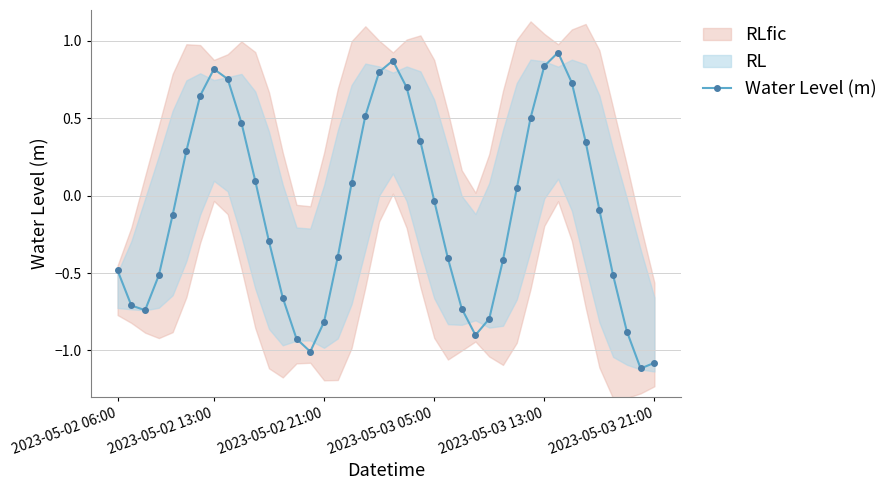

Does the chart display data point markers on the line(s)?

Yes